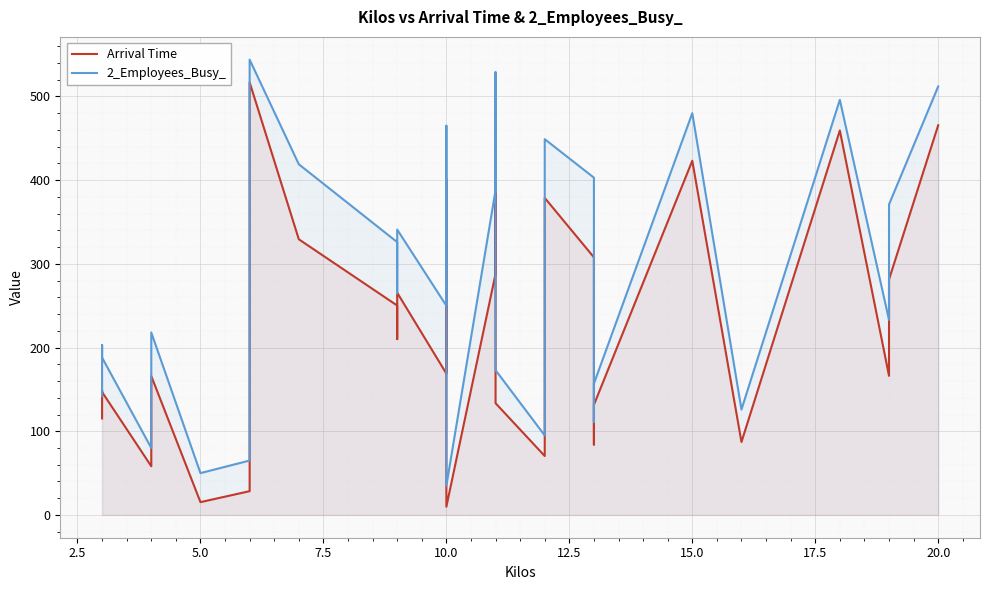

List the series in order of their overall mean, lowest first.

Arrival Time, 2_Employees_Busy_